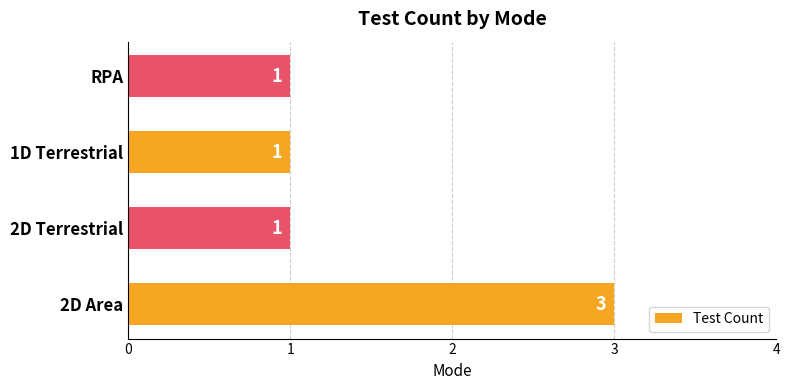

What is the sum of the values at 2D Area and RPA?

4